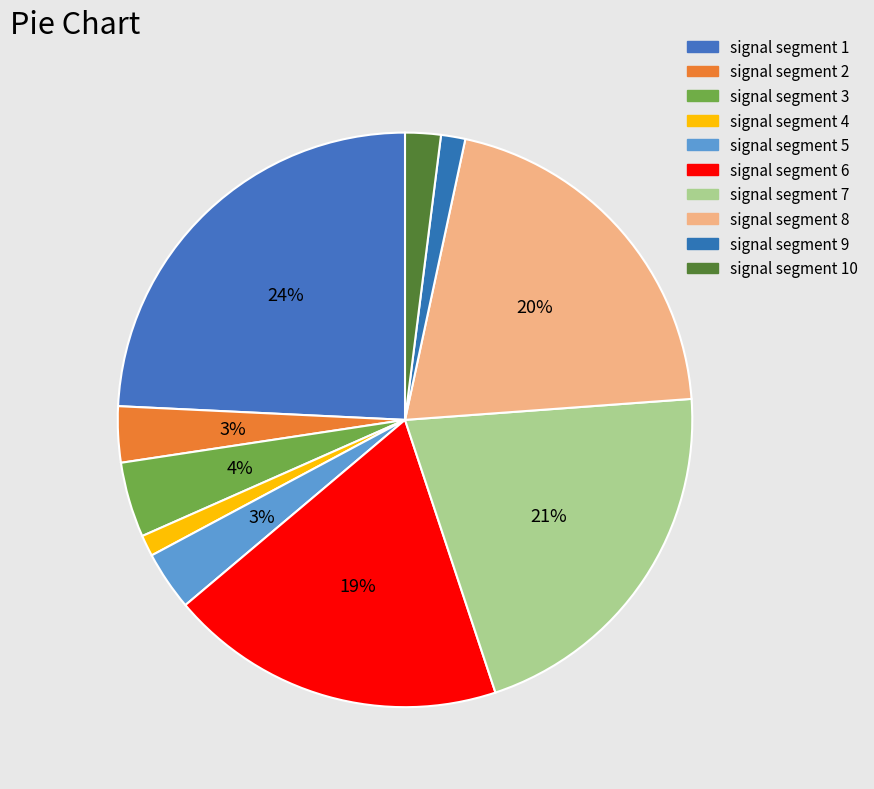

Rank the categories by value from lowest to highest.

signal segment 4, signal segment 9, signal segment 10, signal segment 2, signal segment 5, signal segment 3, signal segment 6, signal segment 8, signal segment 7, signal segment 1